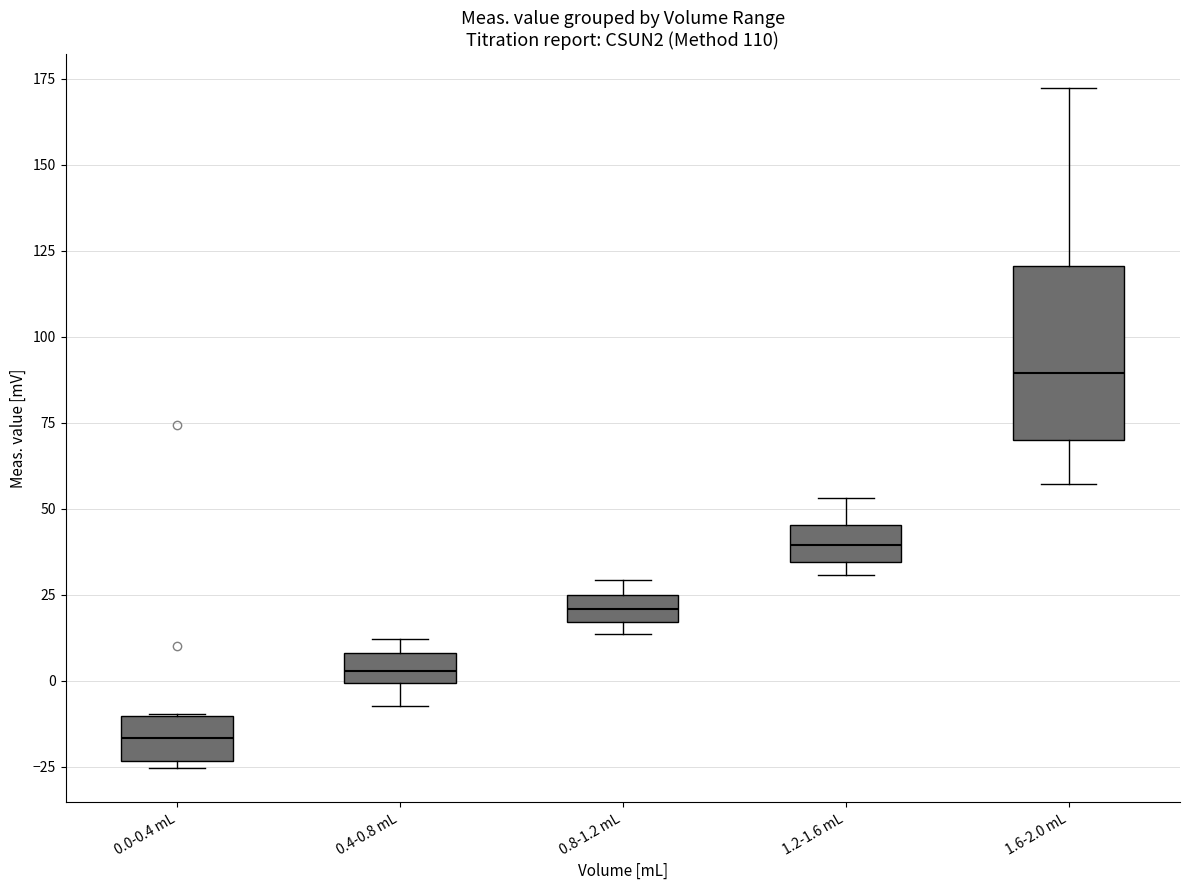

Reading left to right, read every box against the y-axis: the position of its median line, the range the box covers, and the ends of its whiskers. The values are not printed on the chart, so give them approximately, as read against the axis.

0.0-0.4 mL: median -15, box -25 to -10, whiskers -25 (just below the box's lower edge) to -10
0.4-0.8 mL: median 5, box 0 to 10, whiskers -5 to 10 (above the box's upper edge)
0.8-1.2 mL: median 20, box 15 to 25, whiskers 15 (just below the box's lower edge) to 30
1.2-1.6 mL: median 40, box 35 to 45, whiskers 30 to 55
1.6-2.0 mL: median 90, box 70 to 120, whiskers 55 to 170